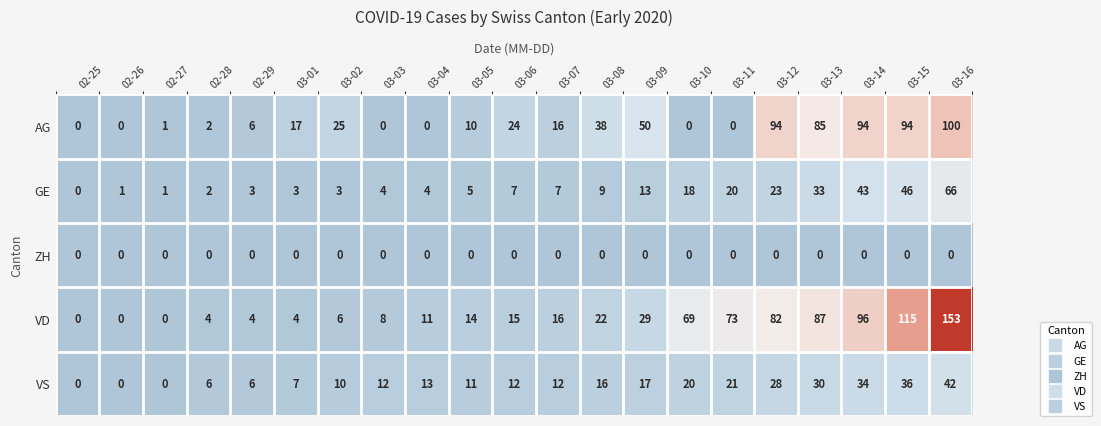

Which series has the widest spread of values?

VD